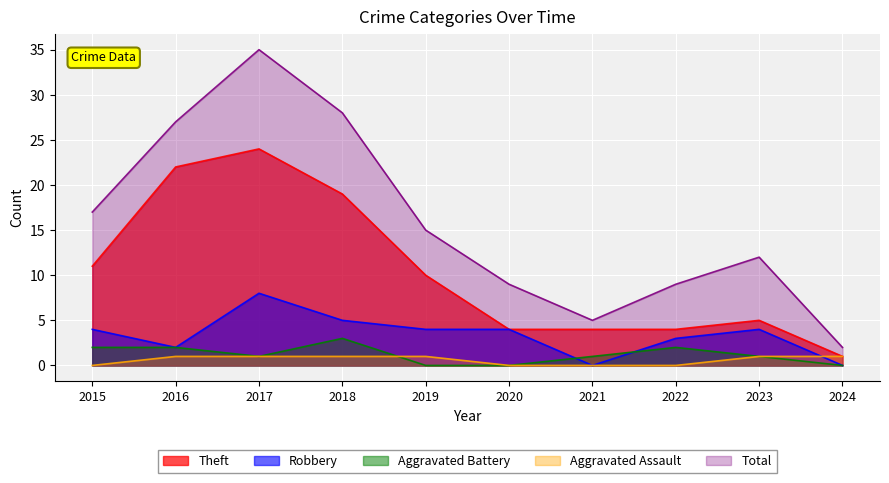

True or false: Aggravated Battery has a value of 0 at 2019.

True